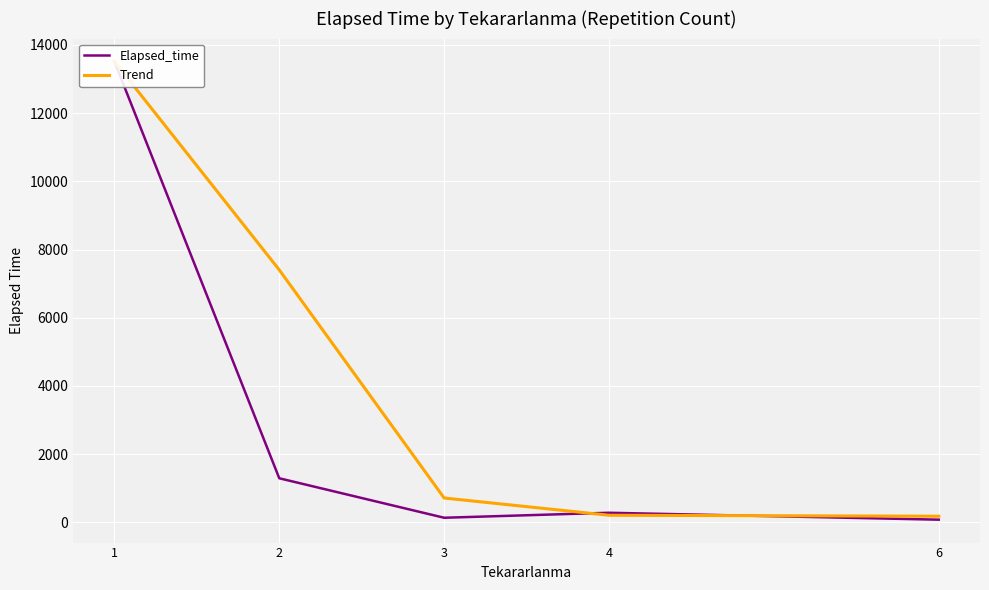

What is the value of the Trend point at the 4th from the left?

209.5